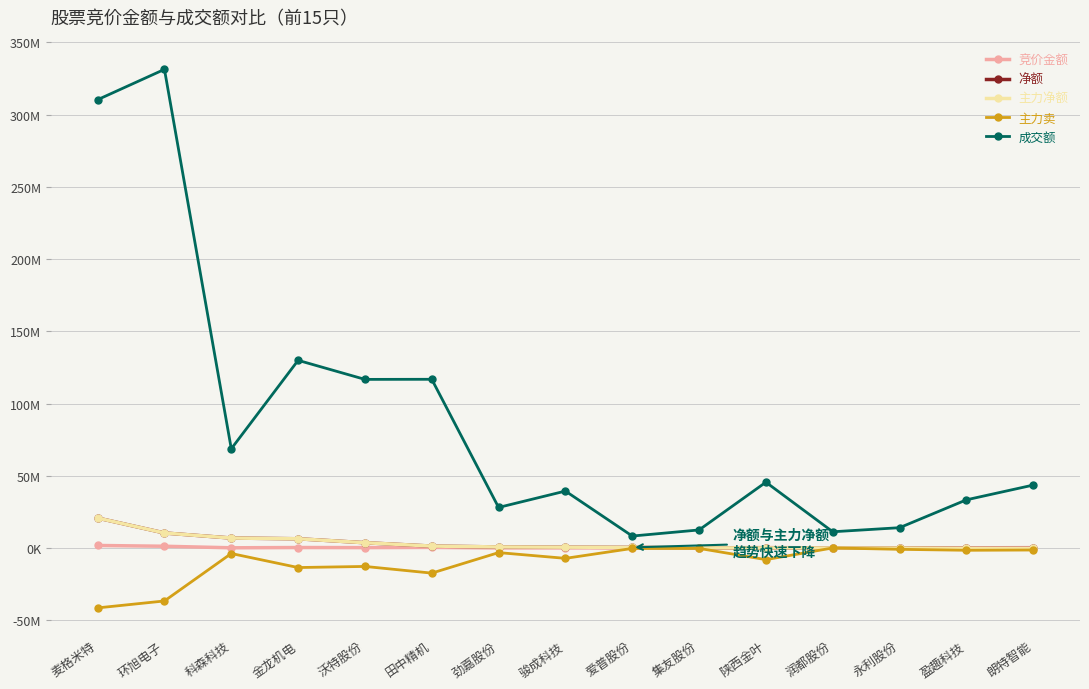

Is this an area chart (filled region under the line)?

No